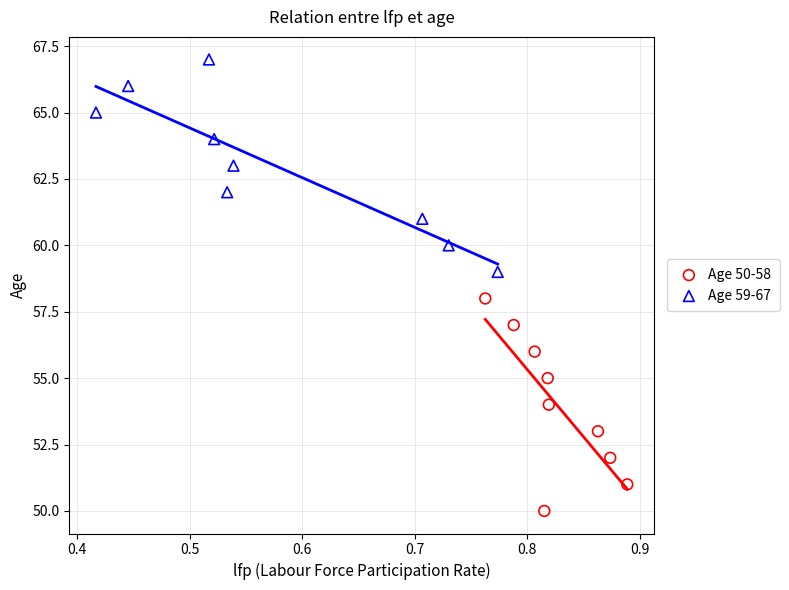

Which series reaches the maximum Y coordinate?

Age 59-67